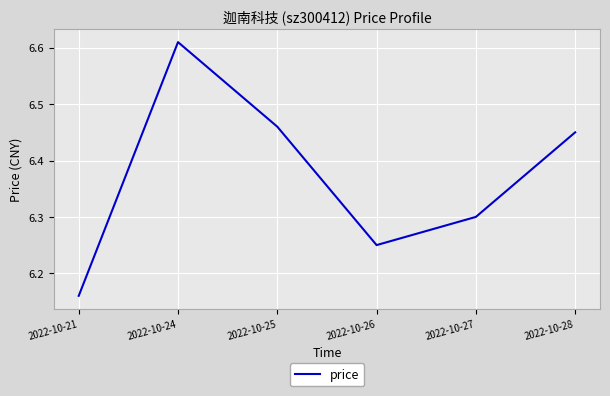

List the labels in order of value, largest first.

2022-10-24, 2022-10-25, 2022-10-28, 2022-10-27, 2022-10-26, 2022-10-21